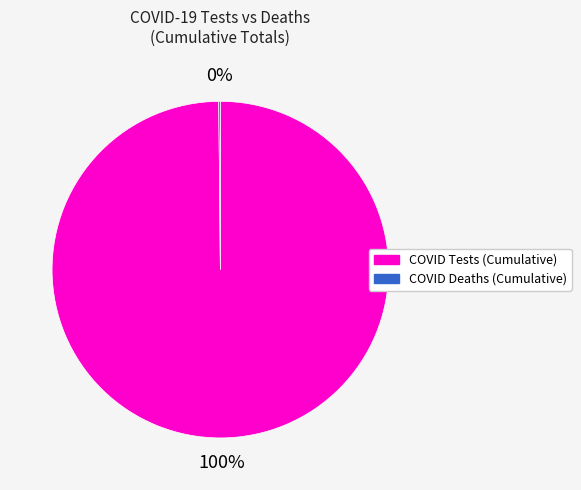

To the nearest percent, what is the difference between the largest and smallest slice percentages?

100%